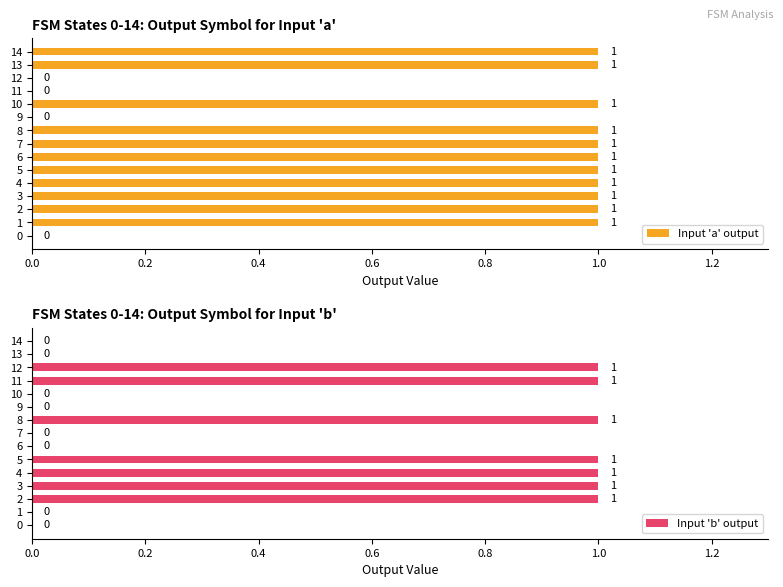

The value of Input 'b' output at 12 is 1. True or false?

True